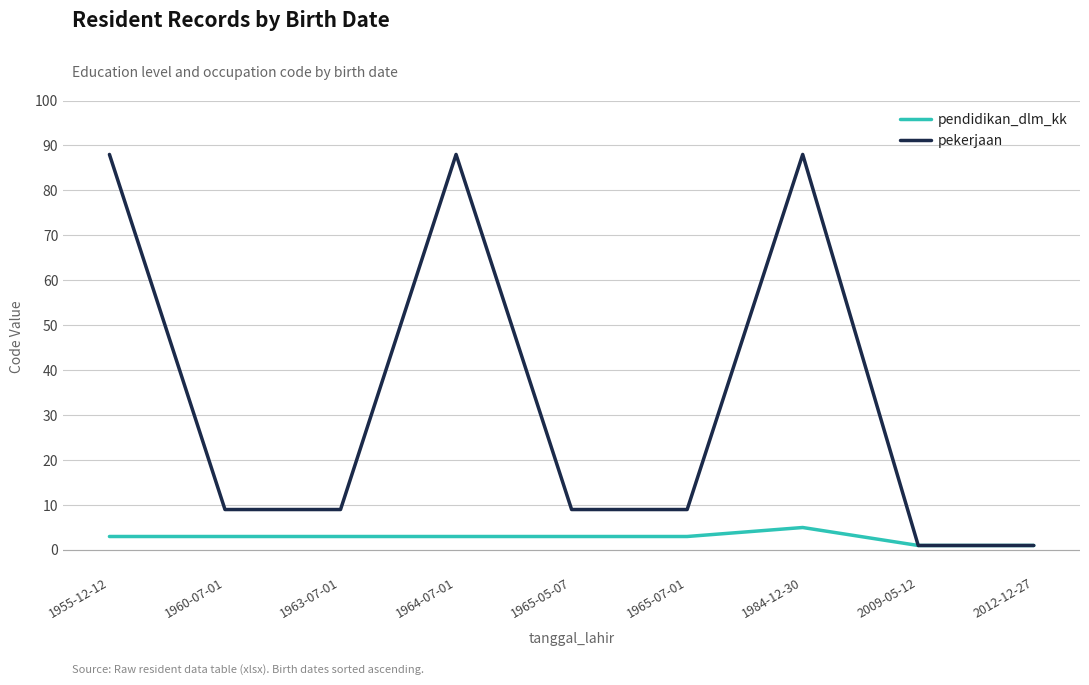

Reading left to right, extract all data points from this chart.

pendidikan_dlm_kk: 3	3	3	3	3	3	5	1	1
pekerjaan: 88	9	9	88	9	9	88	1	1